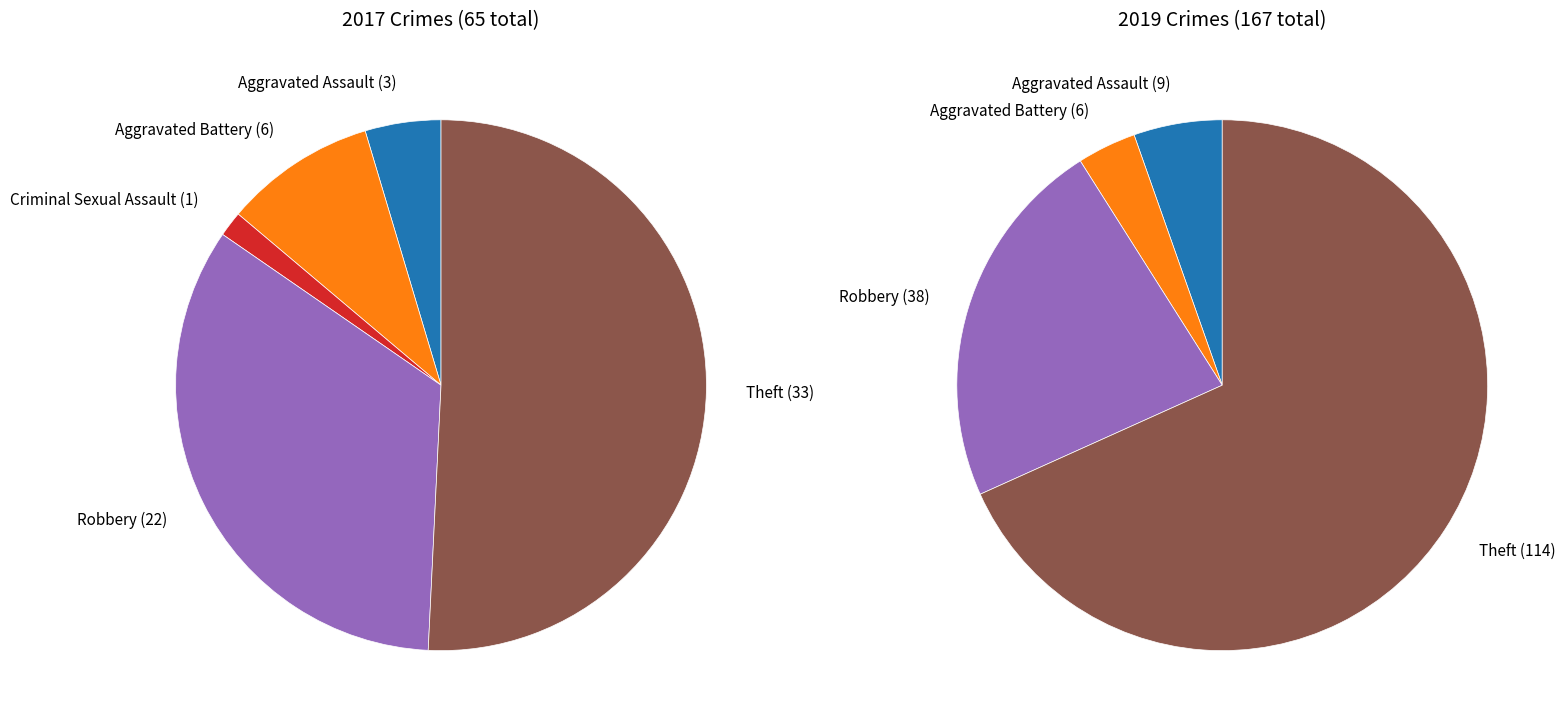

To the nearest percent, what is the difference between the values_2019 and 2 slice percentages?

4%